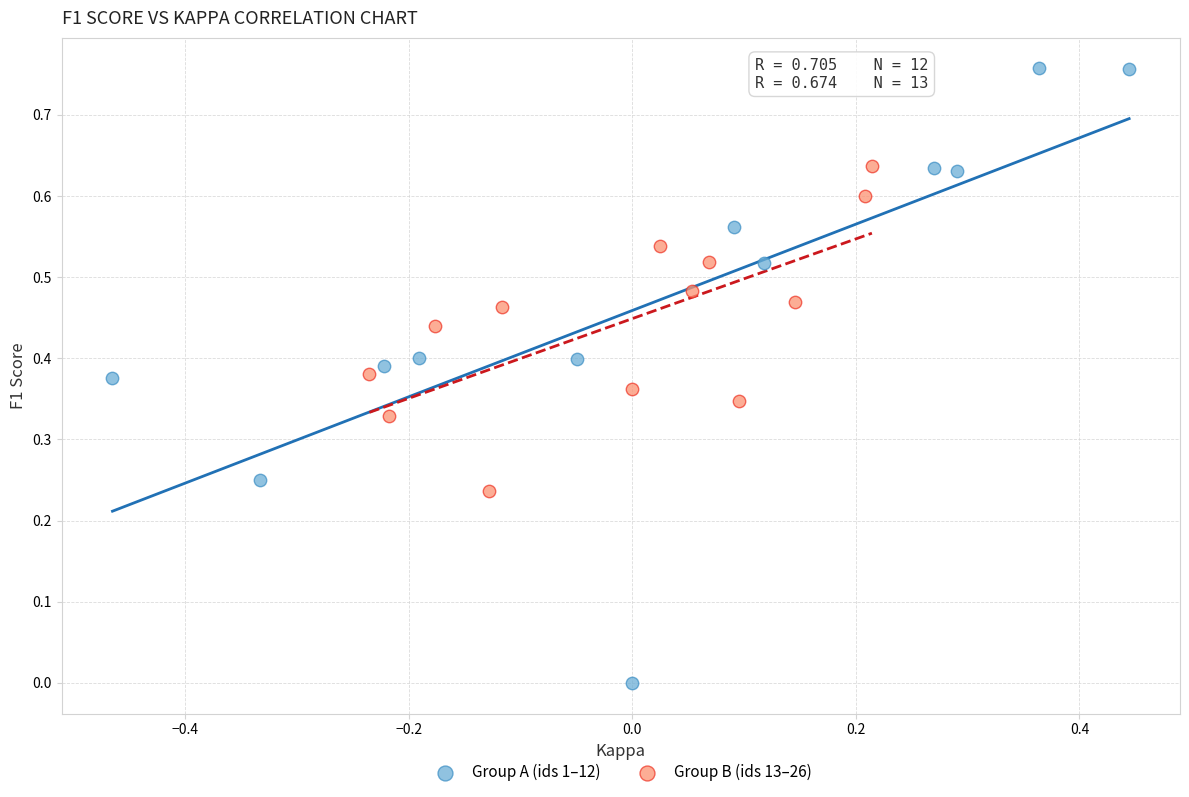

Which series has the largest Y range (max minus min)?

Group A (ids 1–12)